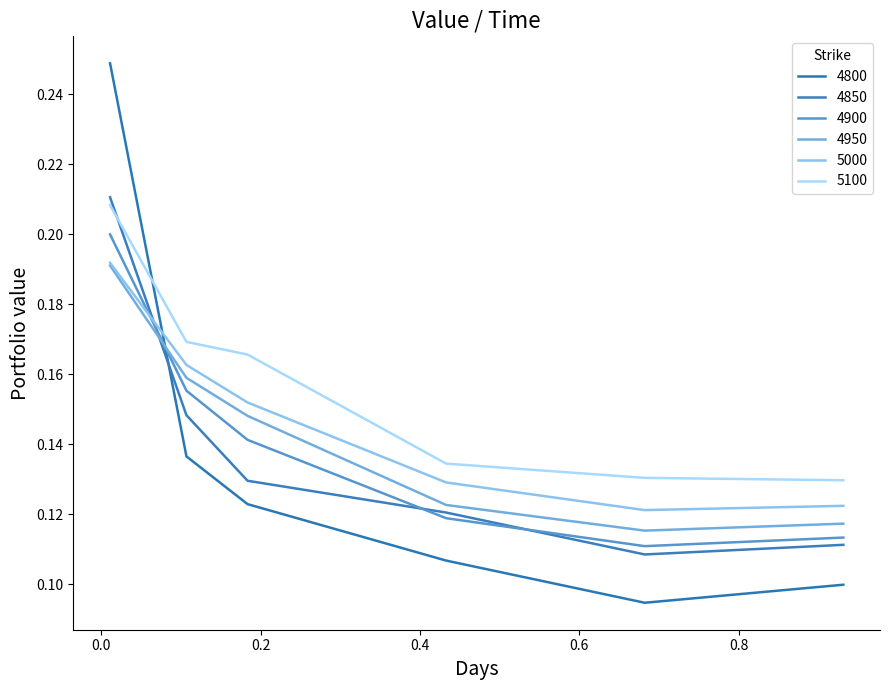

Is this an area chart (filled region under the line)?

No